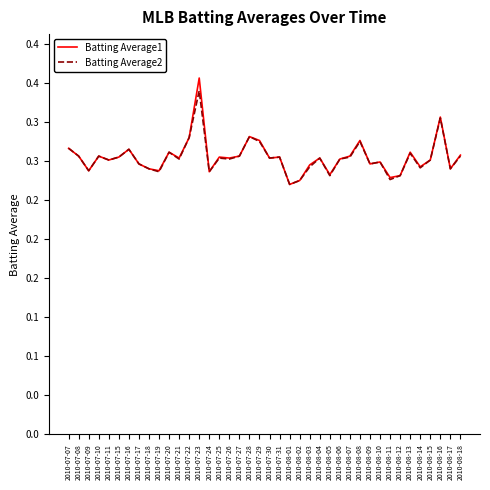

Rank the series by their maximum value, from lowest to highest.

Batting Average2, Batting Average1